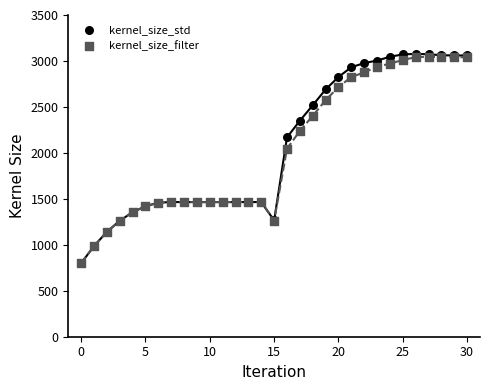

In the kernel_size_std series, what Y value is closest to 1938?

2169